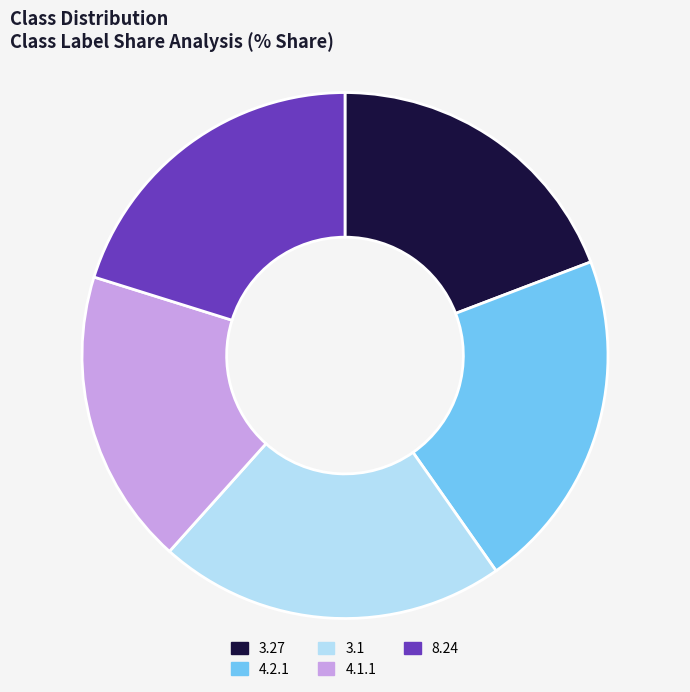

Is the sum of 3.27 and 3.1 greater than half?

No